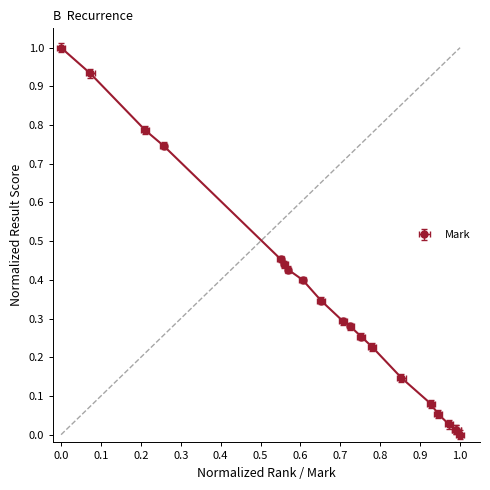

The value of Mark at 5 is 0.2. True or false?

False